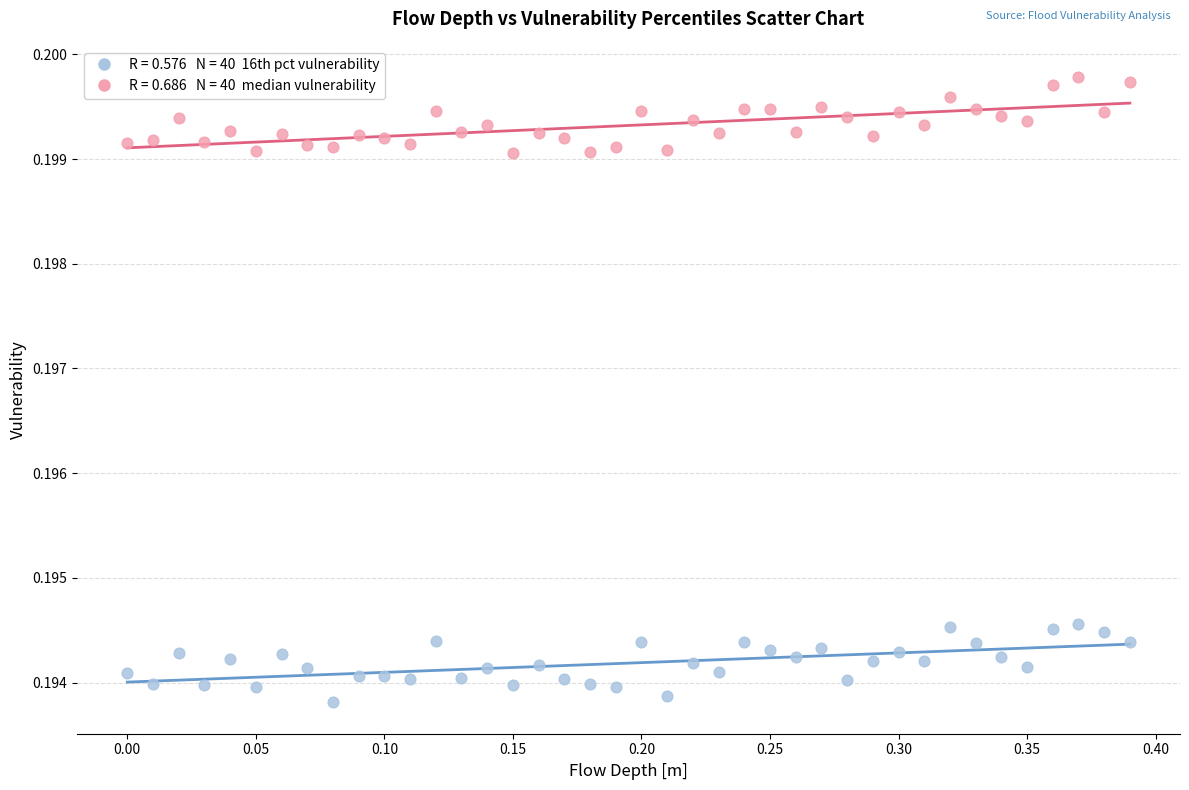

Across all data points, what is the range of X values (max minus min)?

0.4